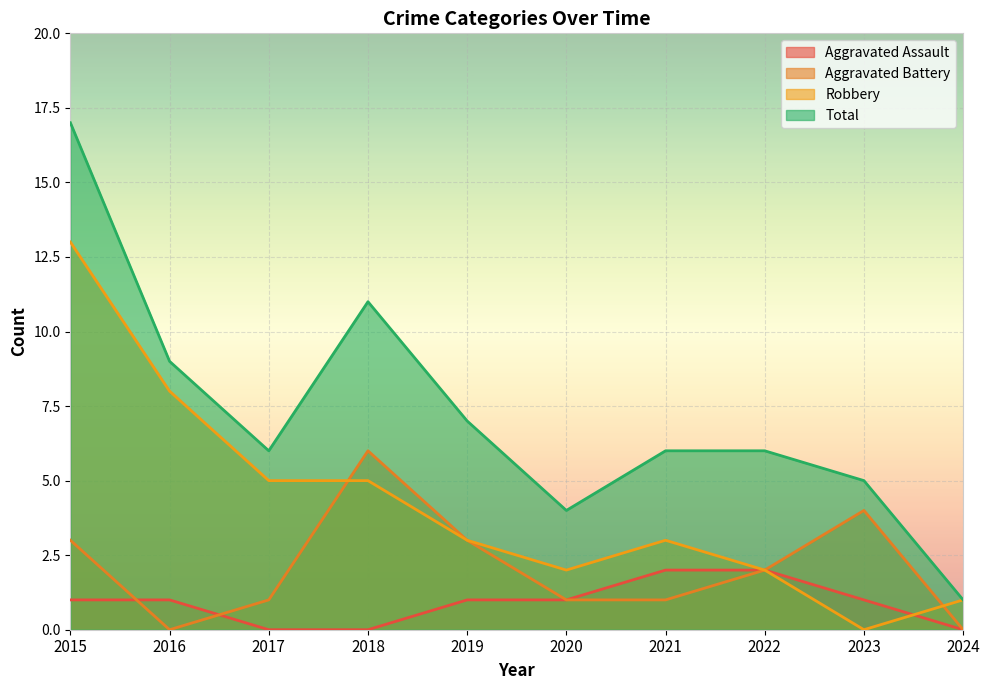

Is it true that Robbery equals 1 at 2020?

False